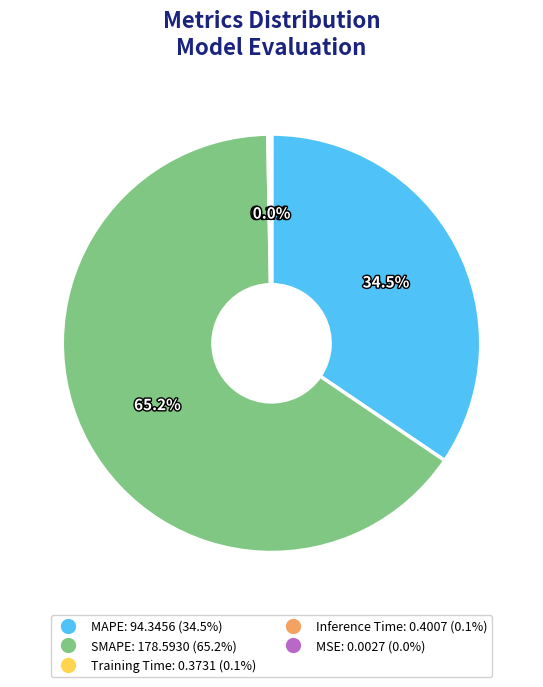

To the nearest percent, what is the difference between the largest and smallest slice percentages?

65%